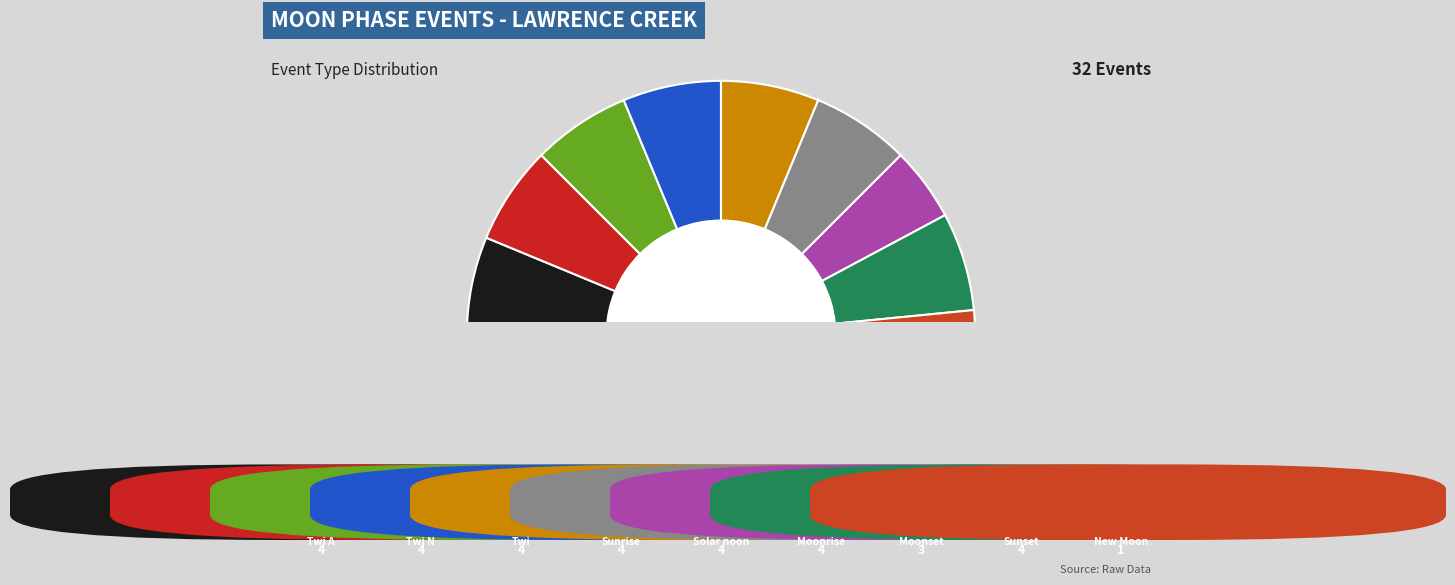

True or false: Twi A accounts for 1% of the total.

False